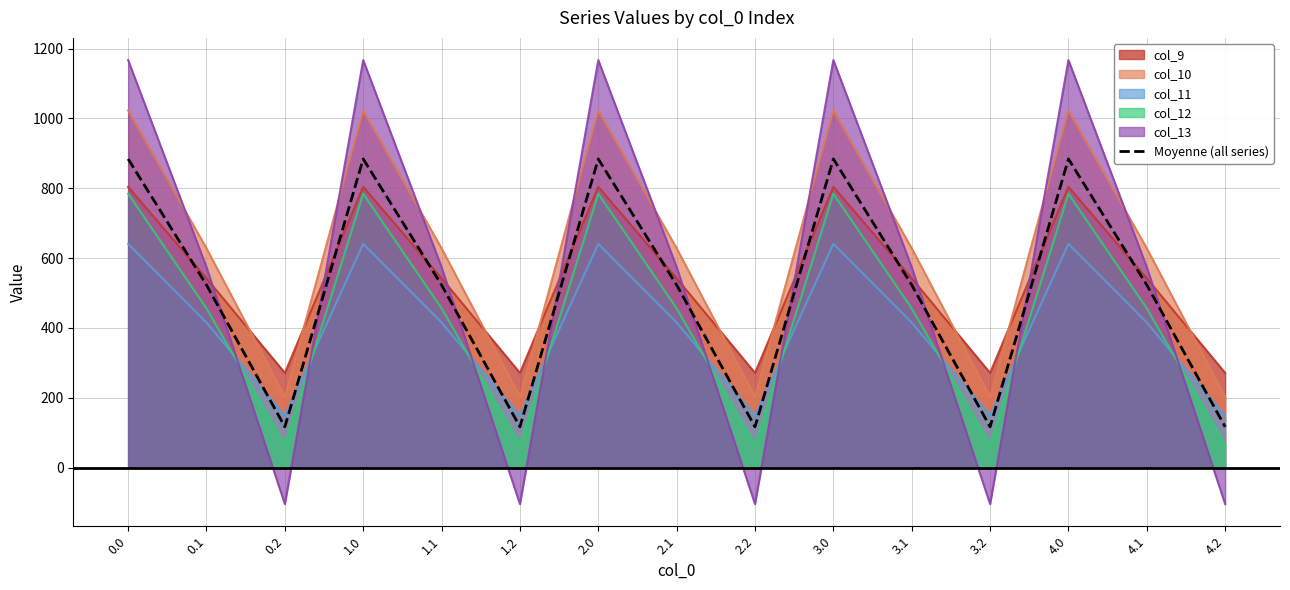

How many interior local valleys (lower than both neighbors) does the data have?

4